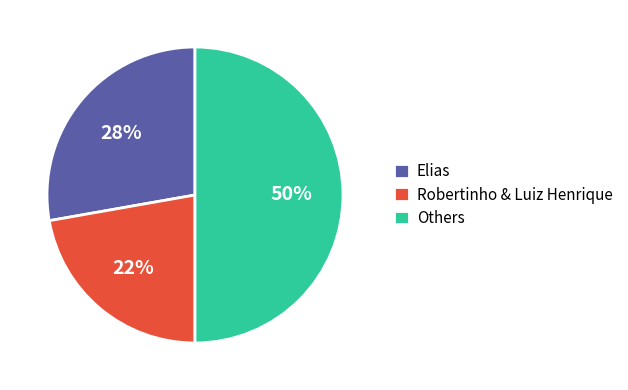

Does Elias represent more than half of the total?

No